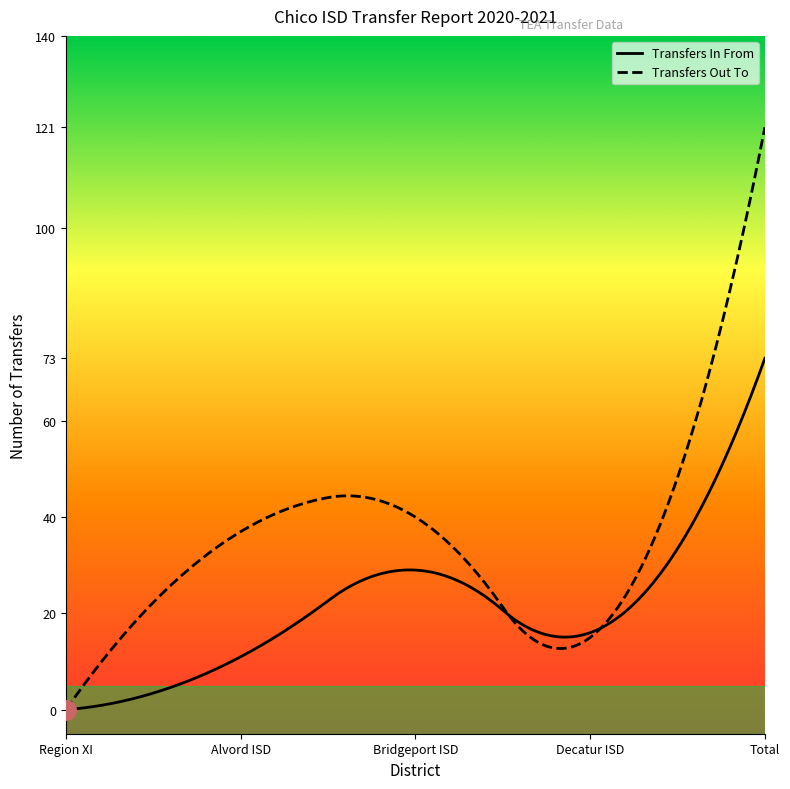

Reading right to left, transcribe all the data shown in this chart.

Transfers In From: 73	16	29	11	0
Transfers Out To: 121	15	40	37	0